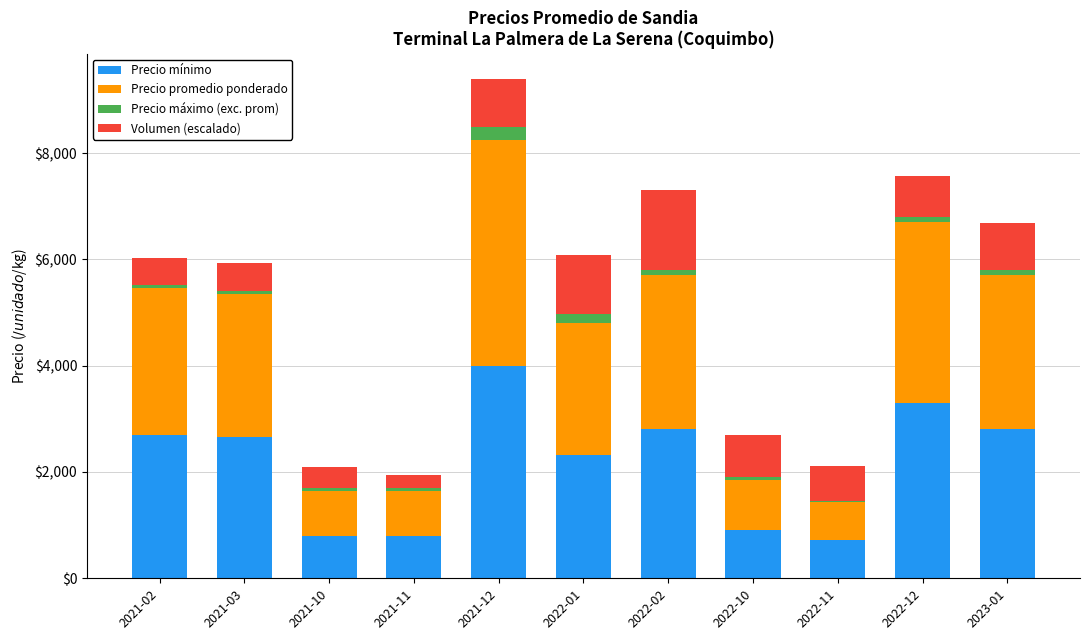

What are all the series names shown in the legend?

Precio mínimo, Precio promedio ponderado, Precio máximo (exc. prom), Volumen (escalado)